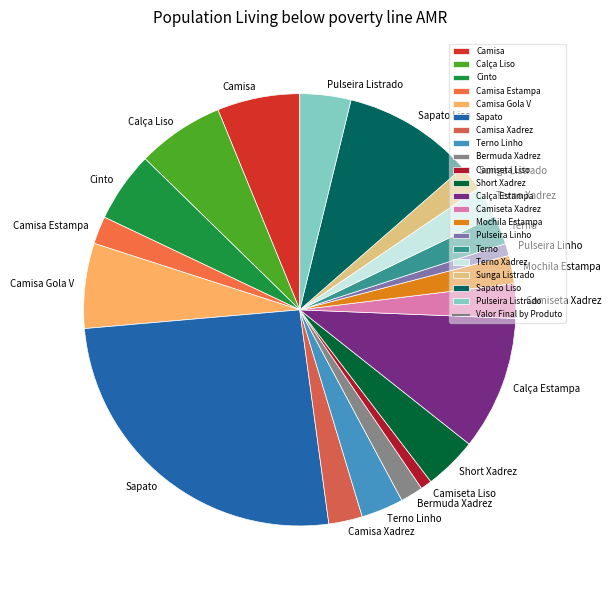

Approximately how many times larger is the value at Cinto compared to Camisa Xadrez?

2.1